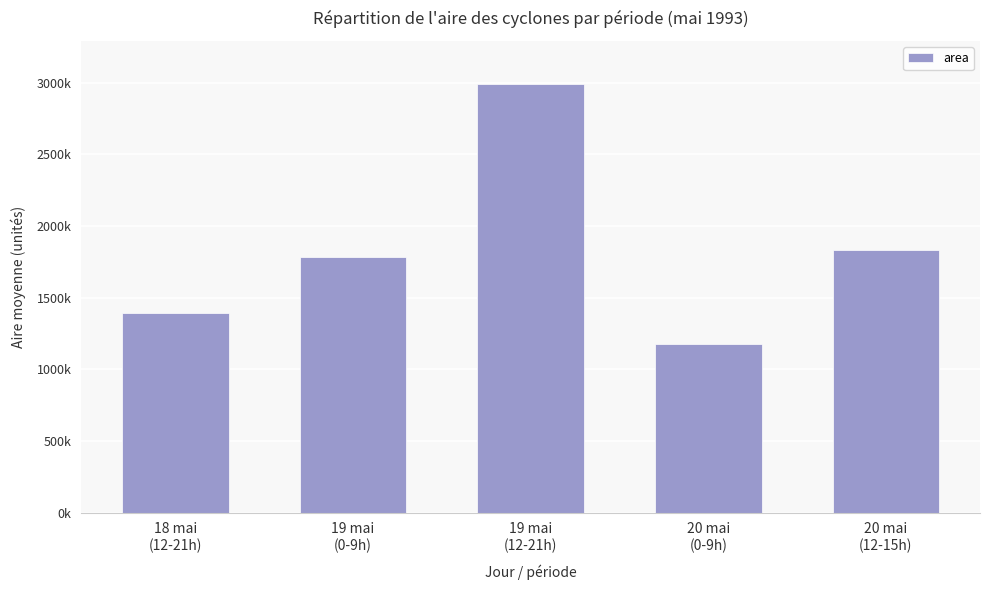

Are the bars horizontal?

No